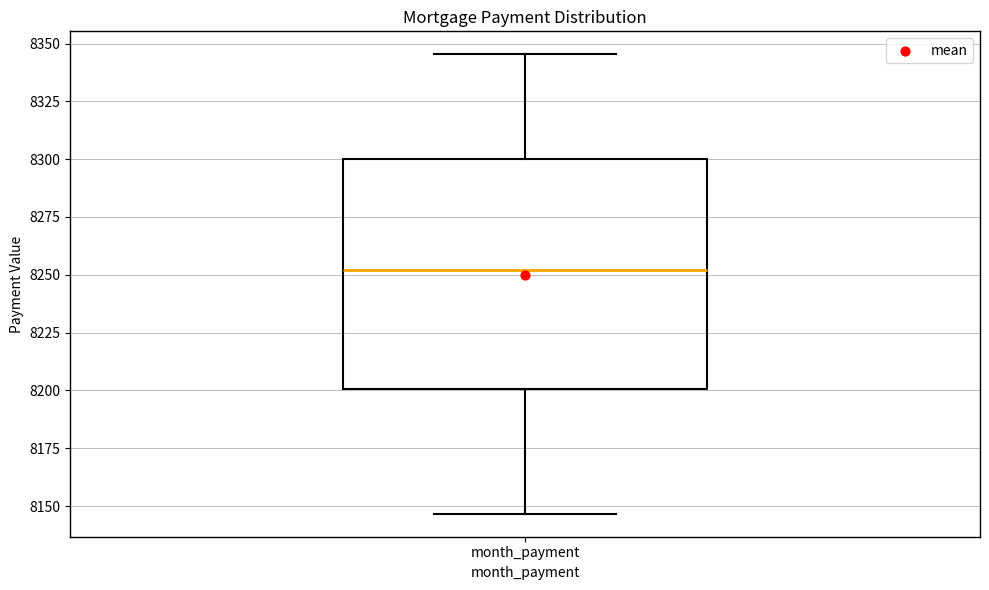

Where does the median line of the box for month_payment sit on the y-axis? The values are not printed on the chart, so give them approximately, as read against the axis.

8250